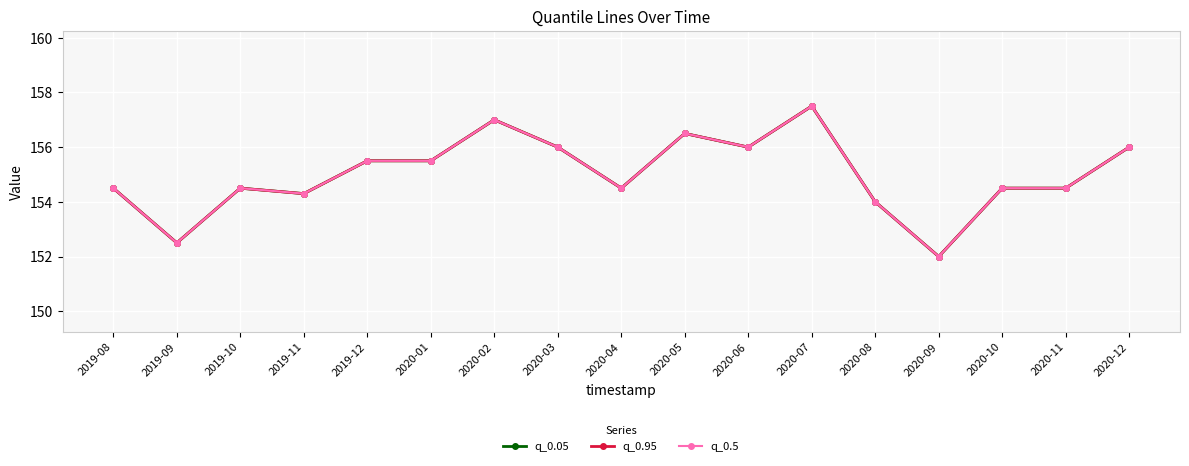

Is it true that q_0.95 equals 221.0 at 2020-02?

False